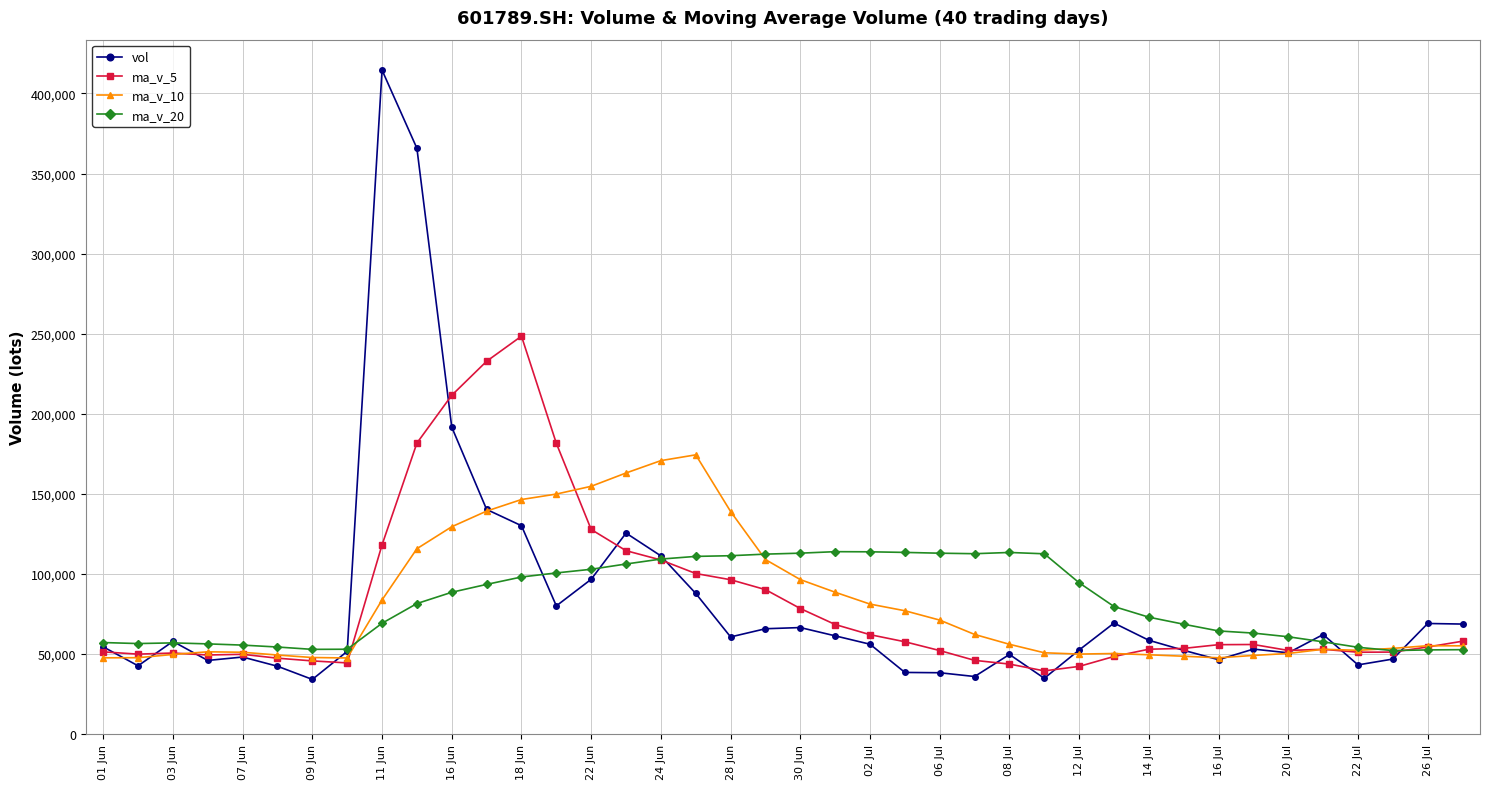

At how many categories does at least one series exceed 374983?

1